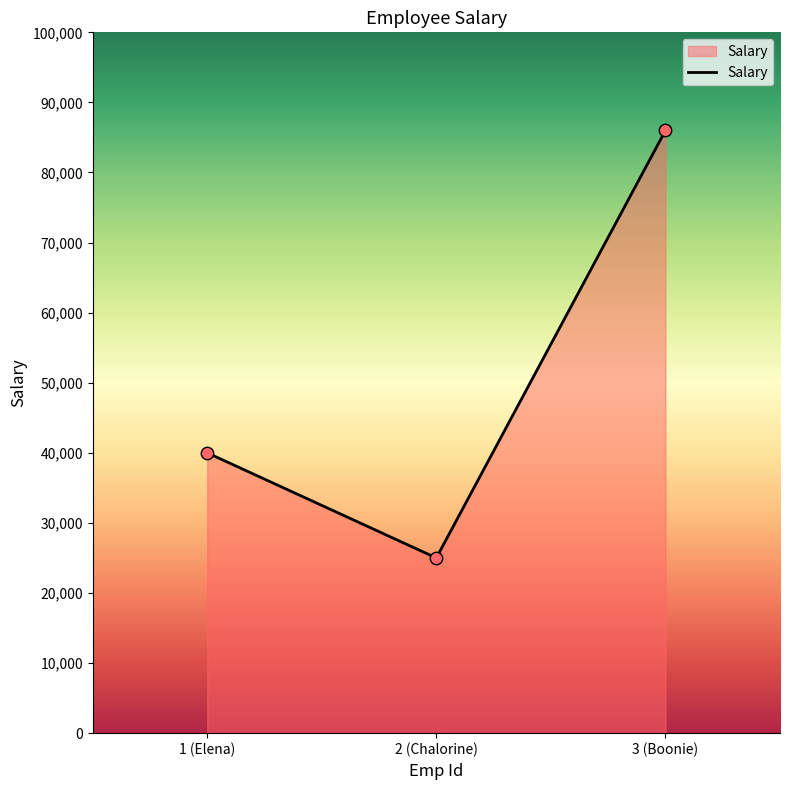

Between 1 (Elena) and 2 (Chalorine), which is larger?

1 (Elena)